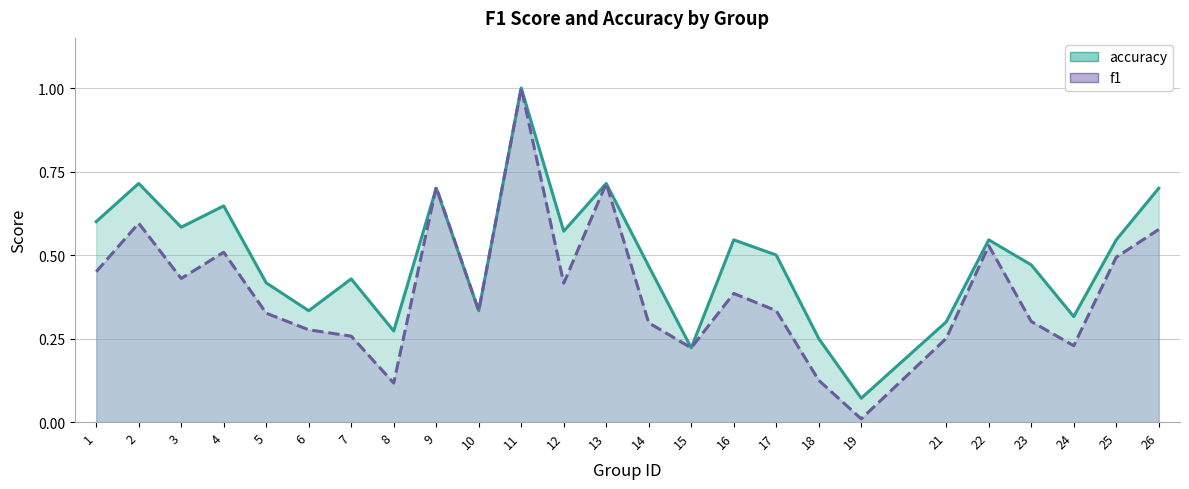

Rank the series at 7 from highest to lowest value.

accuracy, f1